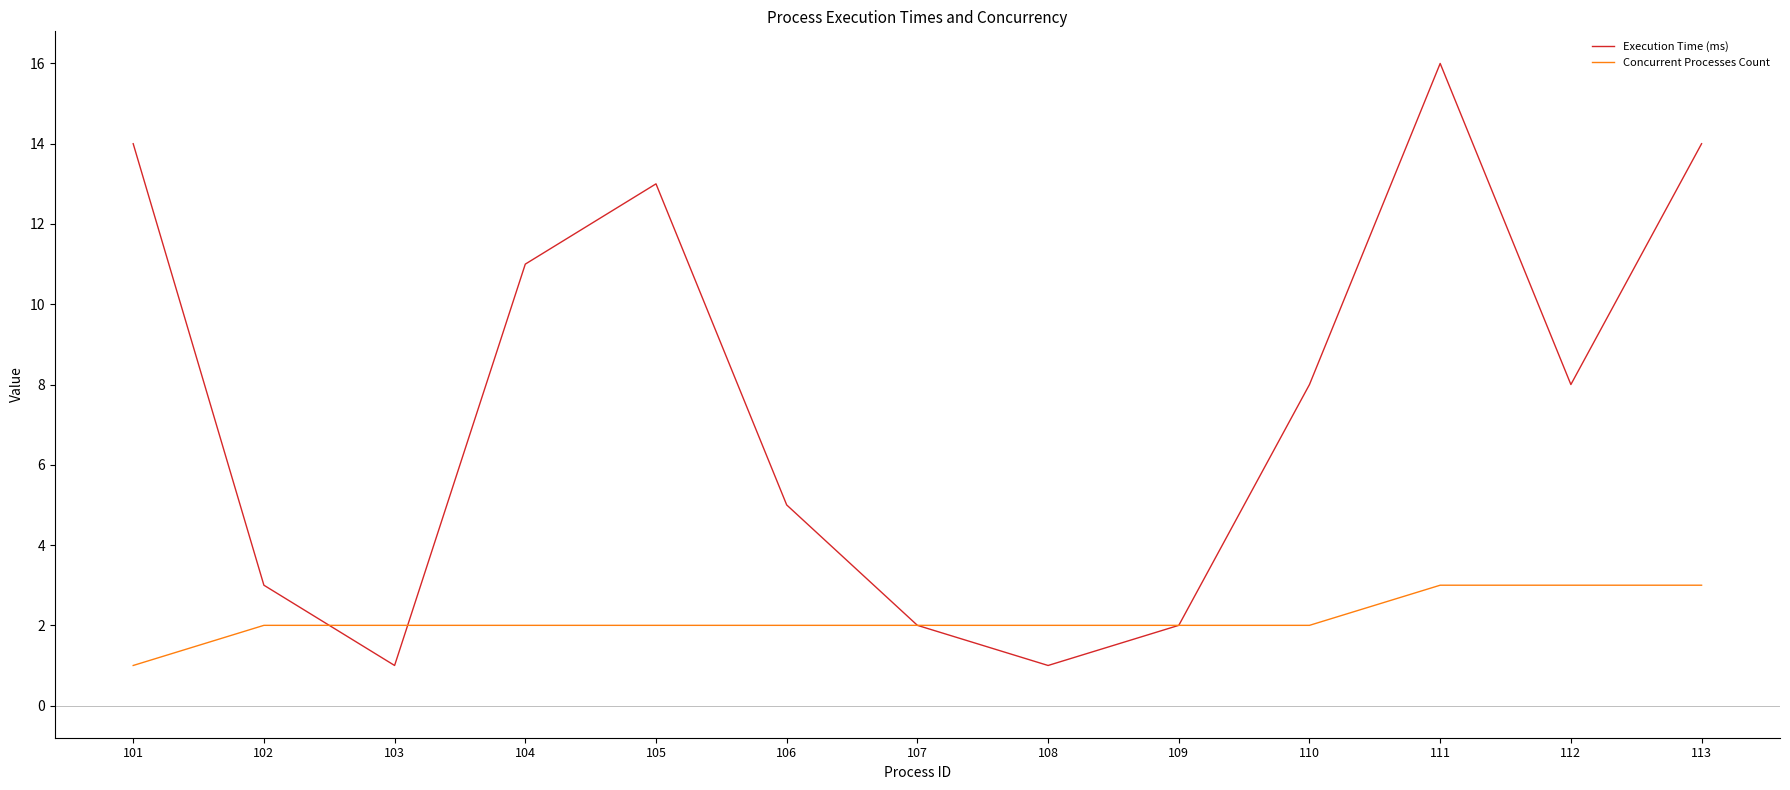

Read the Execution Time (ms) value at 110.

8